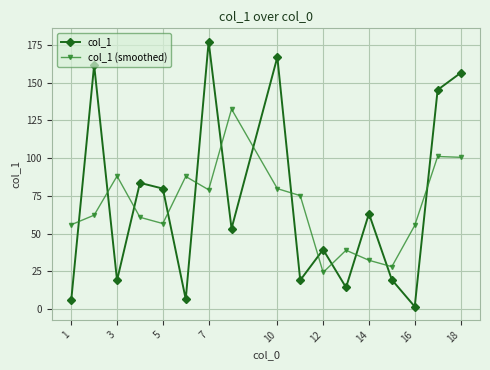

What is the value of the col_1 (smoothed) point at the 2nd from the left?

62.2